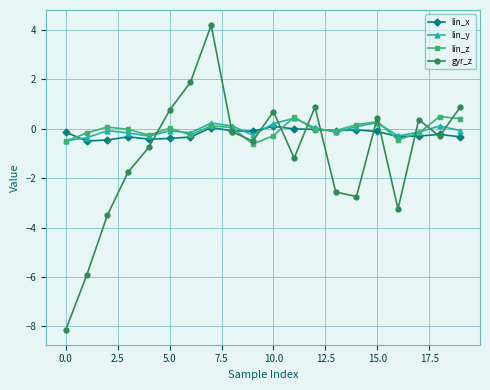

What is the value of the lin_x point at the 20th from the left?

-0.3